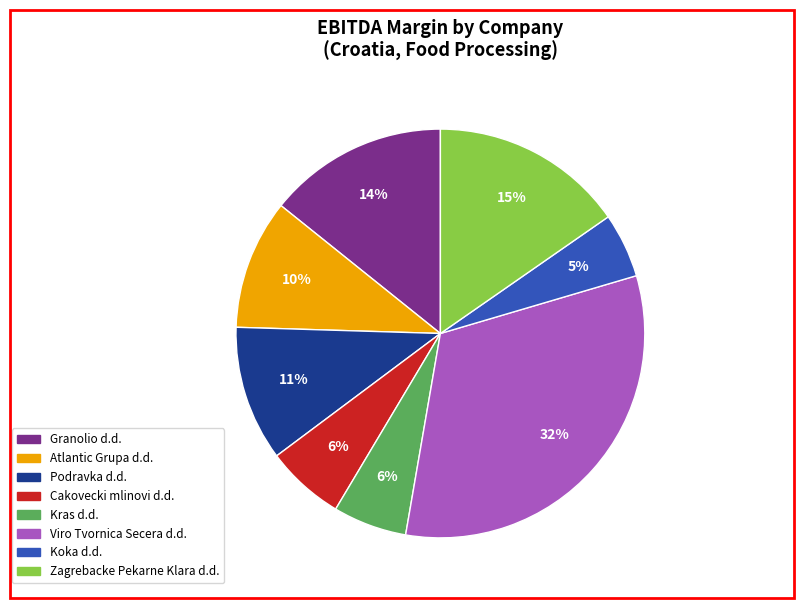

To the nearest percent, what is the difference between the largest and smallest slice percentages?

27%